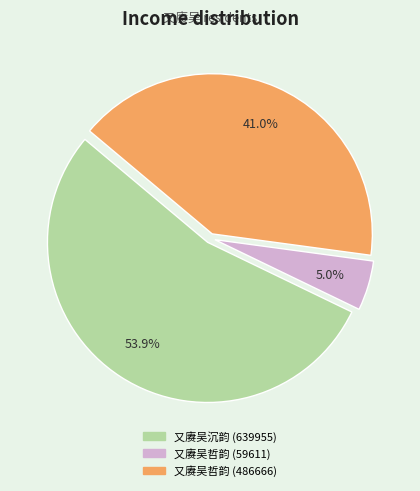

Is it true that 又赓吴哲韵 (486666) is 35% of the pie?

False